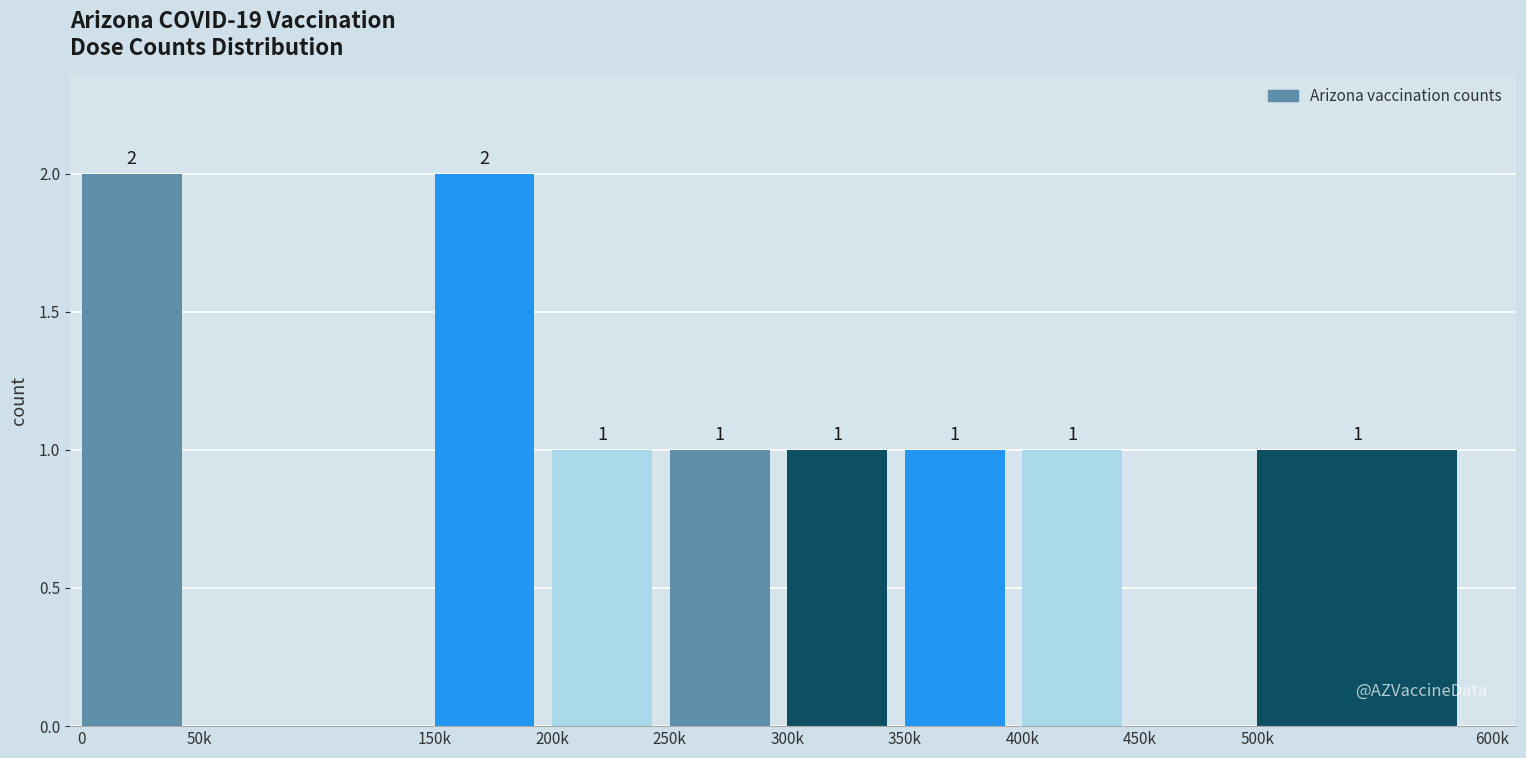

Reading left to right, transcribe all the data shown in this chart.

0=2	50k=0	150k=2	200k=1	250k=1	300k=1	350k=1	400k=1	450k=0	500k=1